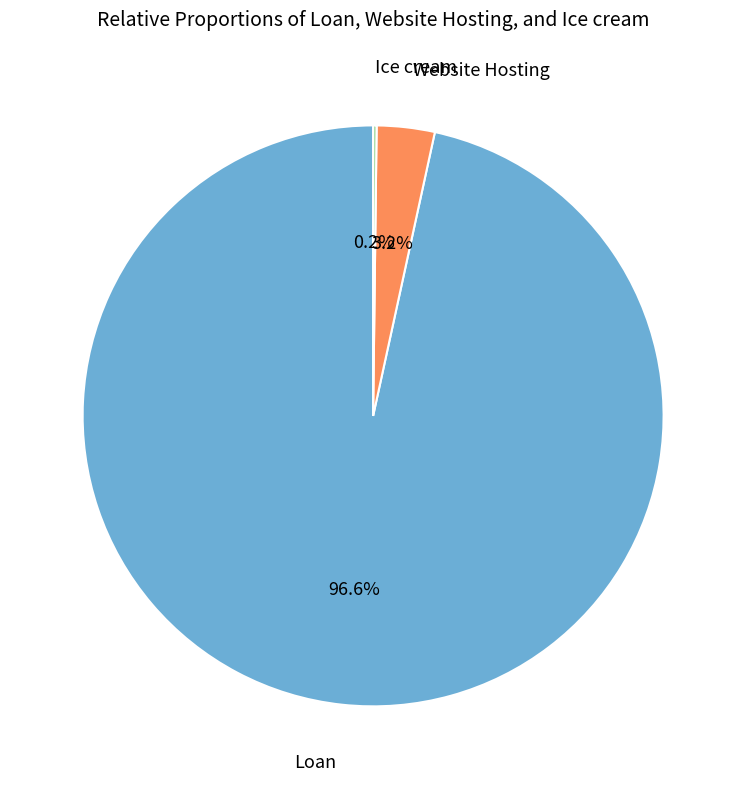

Is there a majority slice in this chart?

Yes